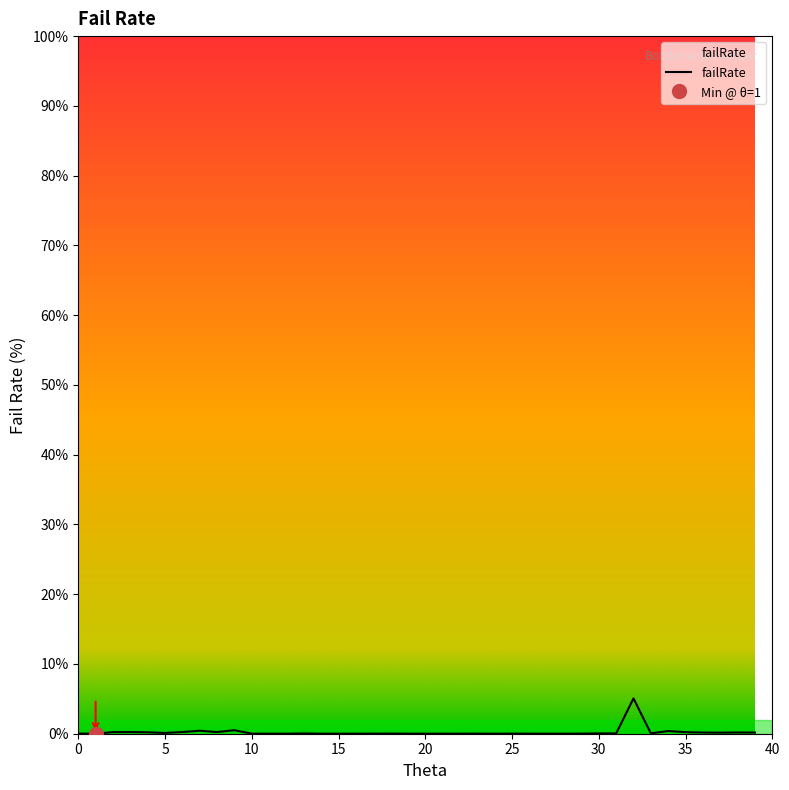

Is it true that the value at 33 is 0.0?

False